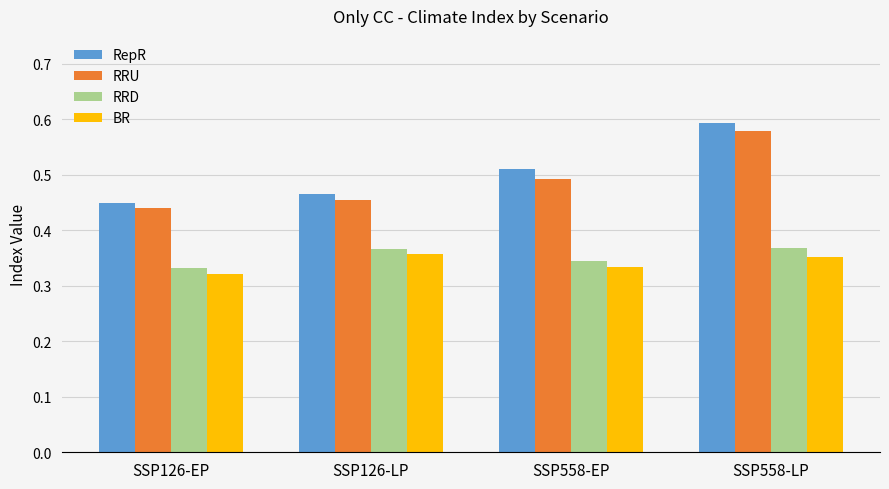

What is the total value across all series at SSP126-EP?

1.5